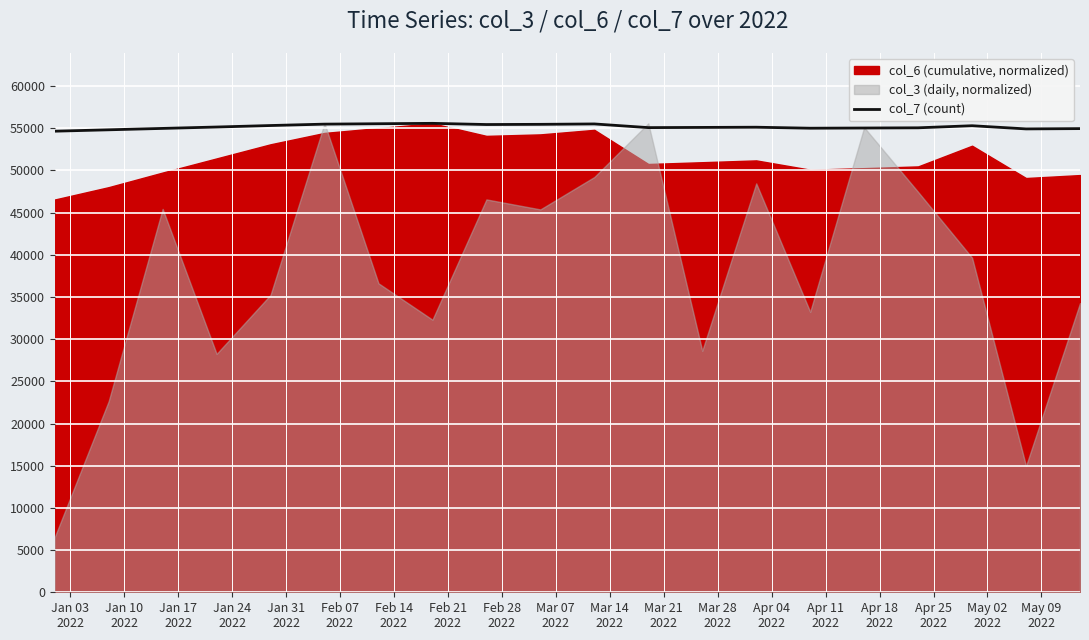

What is the minimum value for col_7 (count)?

54646